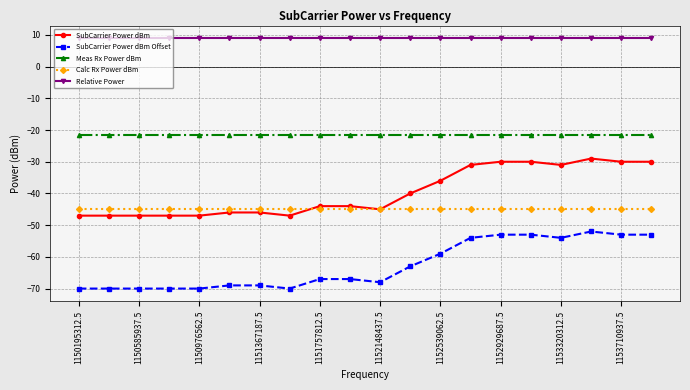

True or false: Relative Power and Calc Rx Power dBm cross at least once.

False